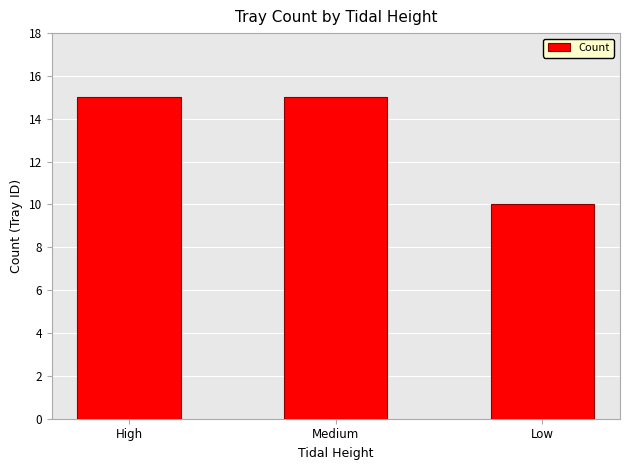

Is it true that the value at Medium is 5?

False